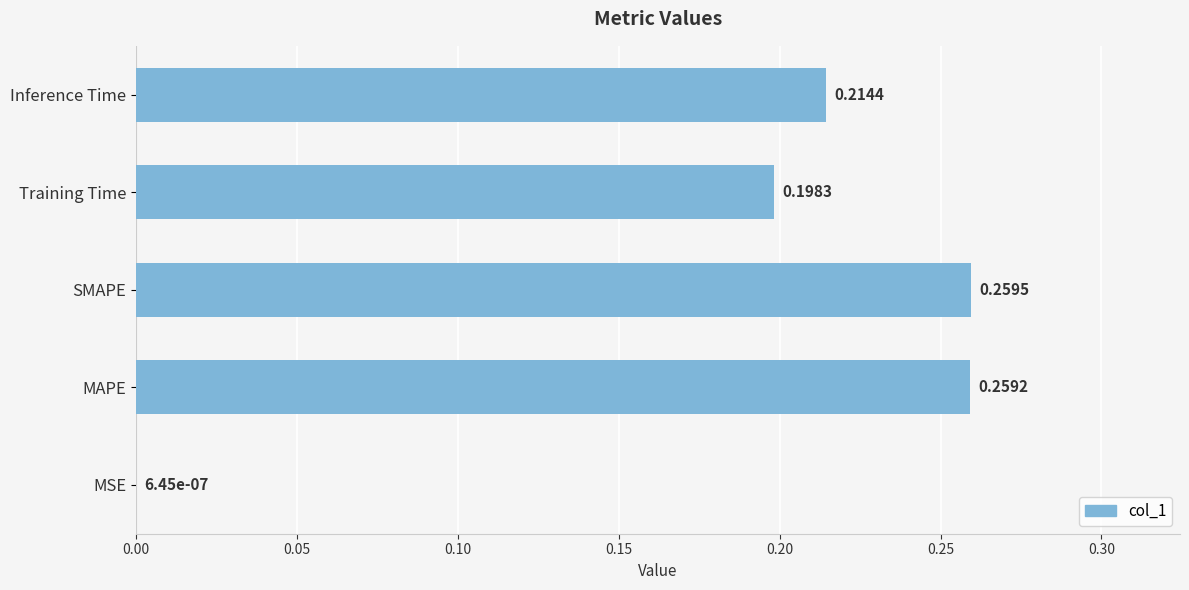

Between Training Time and MAPE, which is larger?

MAPE